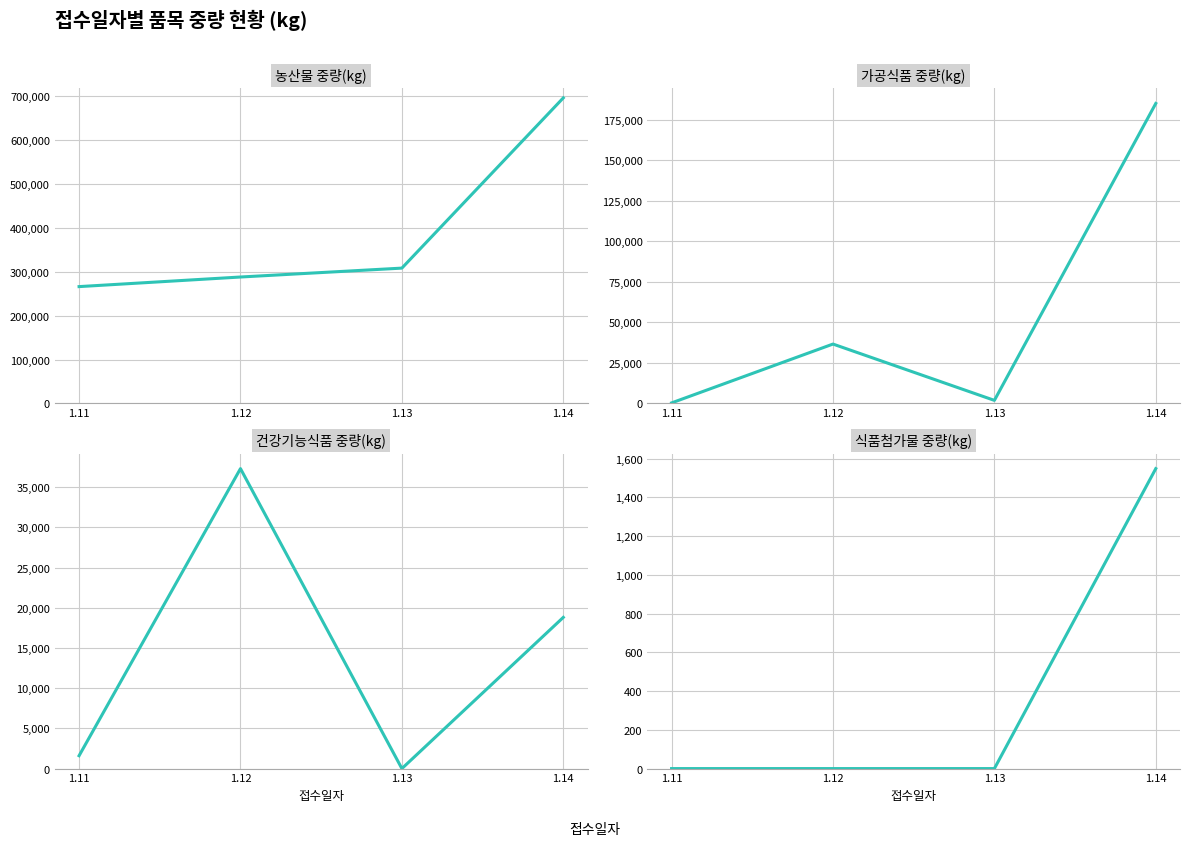

In 가공식품 중량(kg), how many points are higher than both neighbors (excluding endpoints)?

1